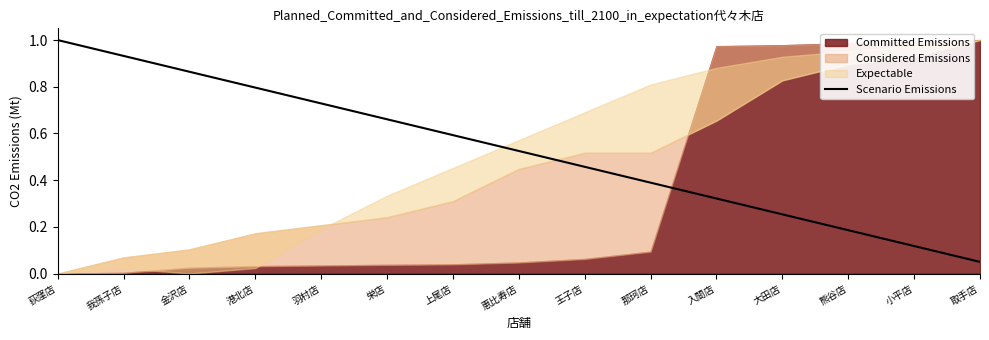

Read the value at 我孫子店.

0.9